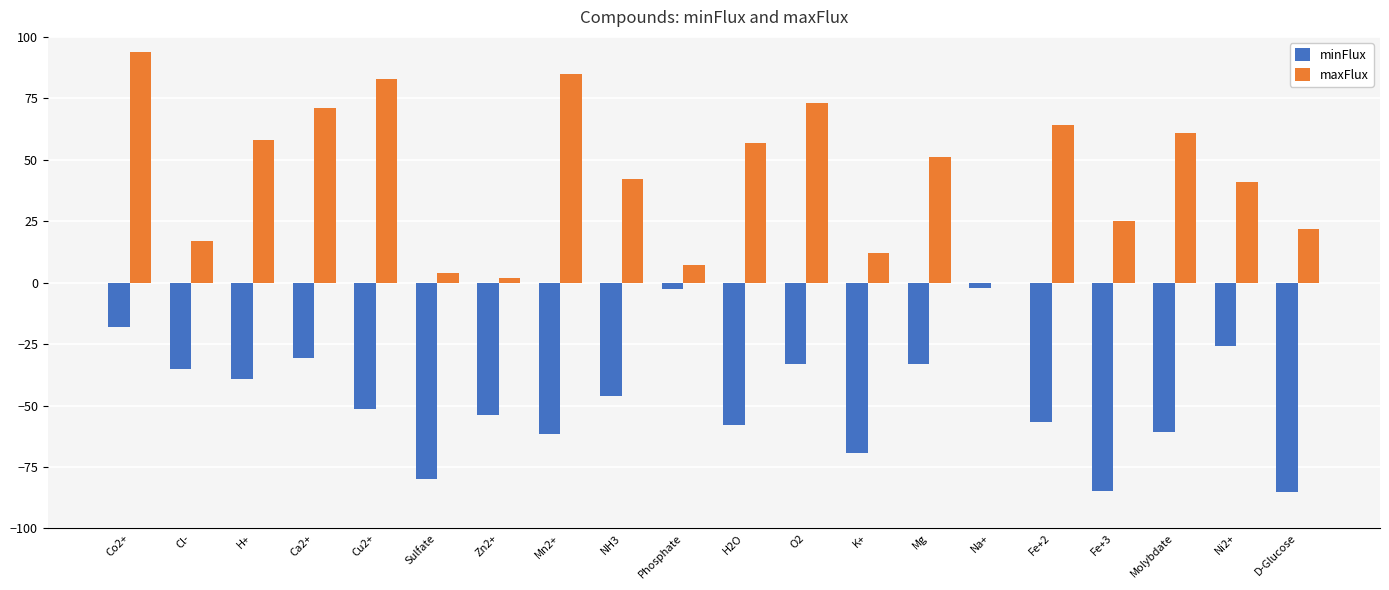

Is it true that minFlux equals -39.1 at H+?

True